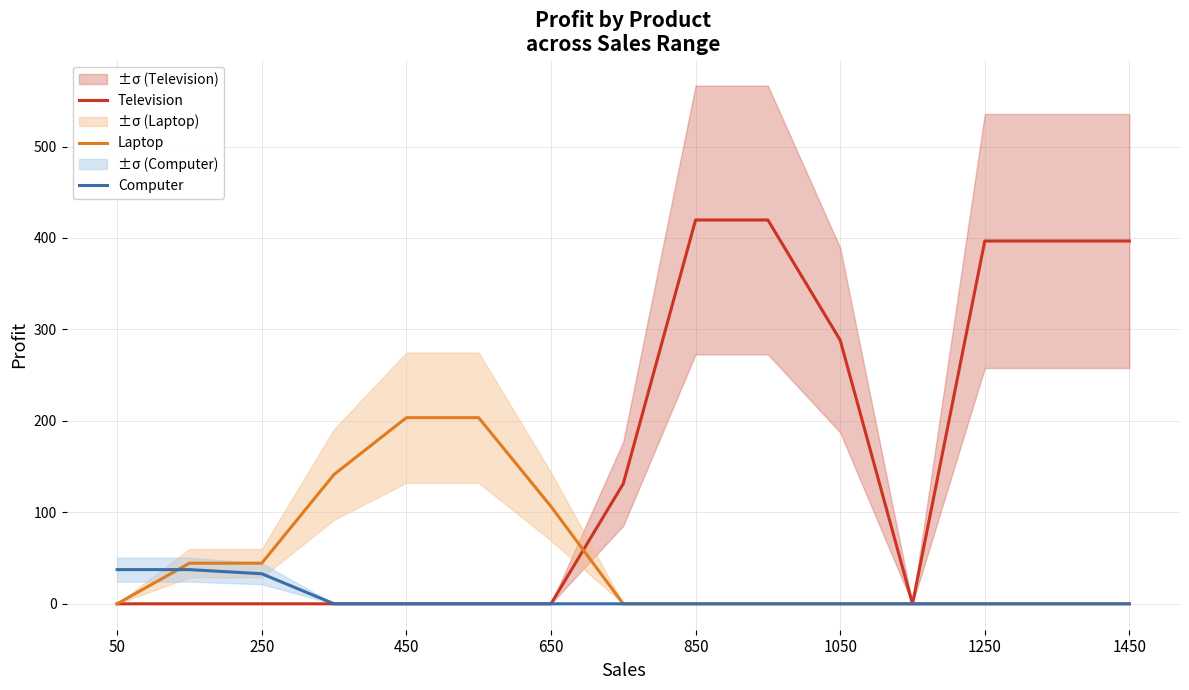

The value of Computer at 850 is 0.0. True or false?

True